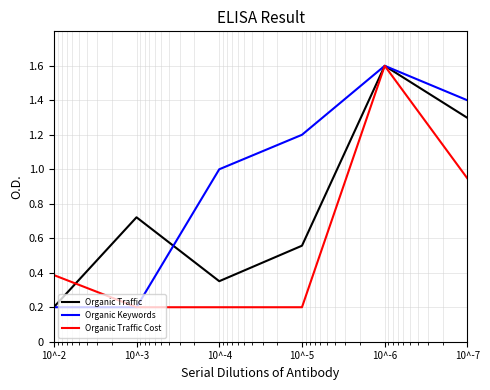

Which category has the highest value across all series?

10^-6